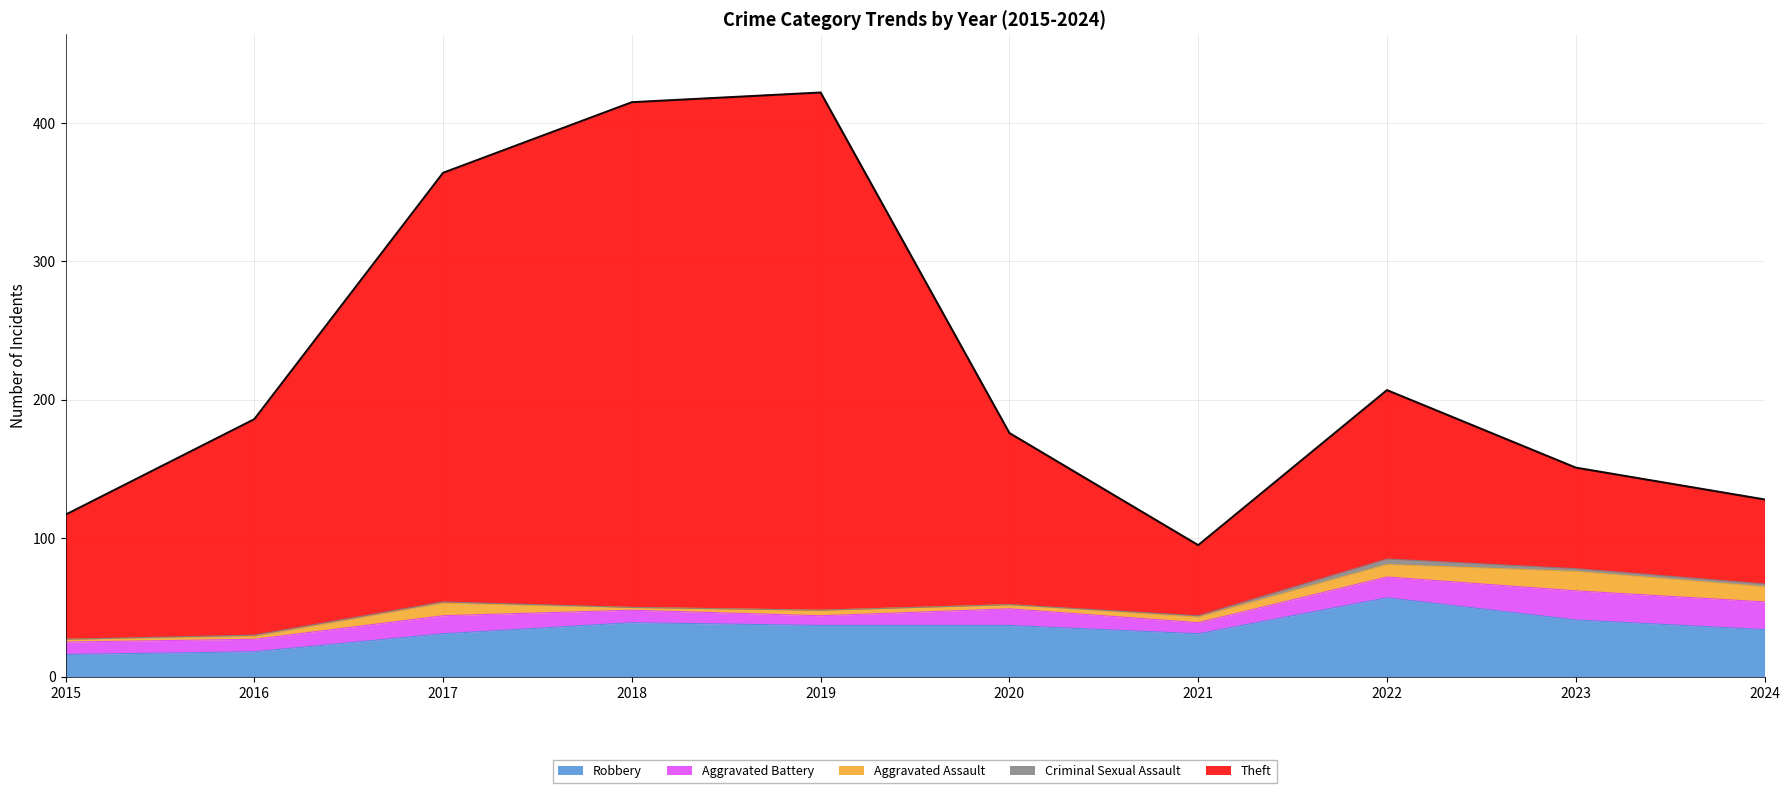

What is the value of the Theft point at the 7th from the left?

51